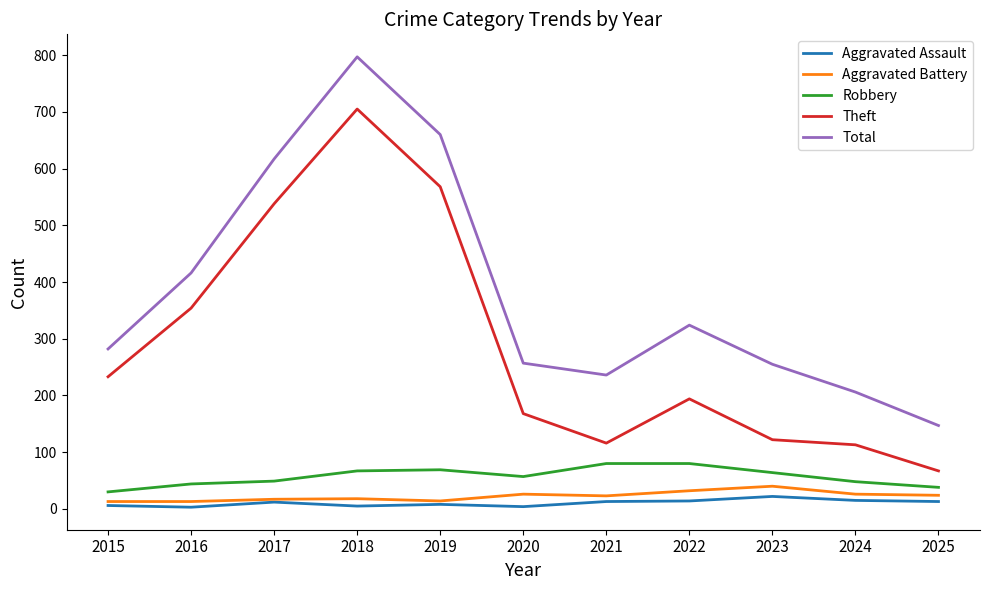

Is it true that Aggravated Assault equals 5 at 2018?

True